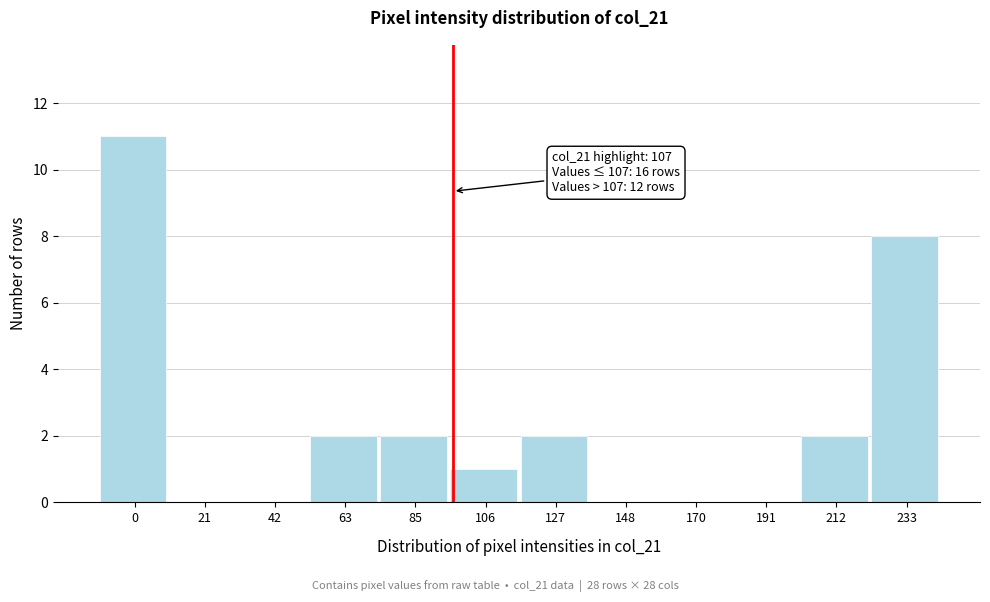

Reading right to left, list all the values displayed in this chart.

233=8	212=2	191=0	170=0	148=0	127=2	106=1	85=2	63=2	42=0	21=0	0=11